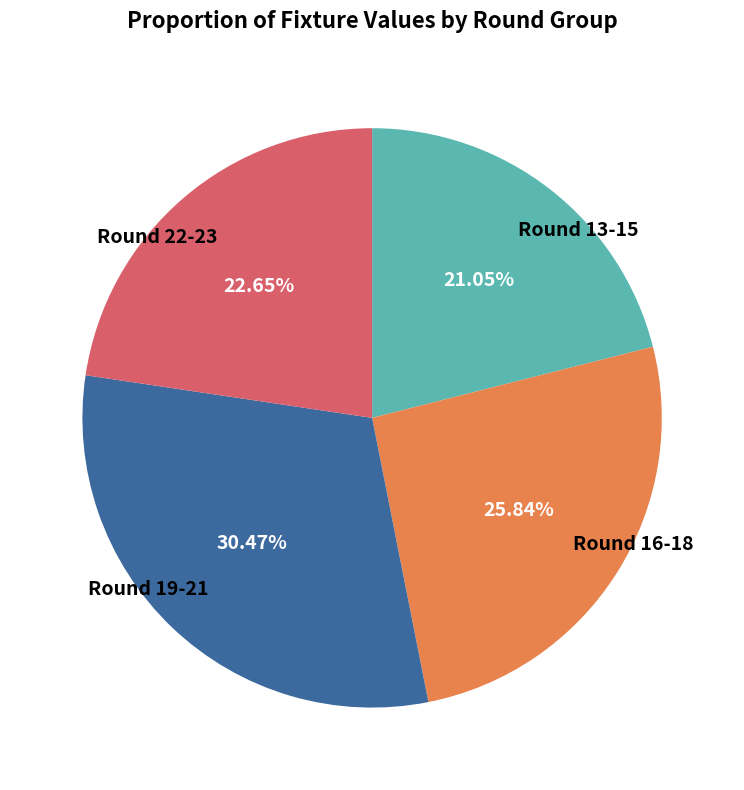

Approximately how many times larger is the value at Round 13-15 compared to Round 19-21?

0.7